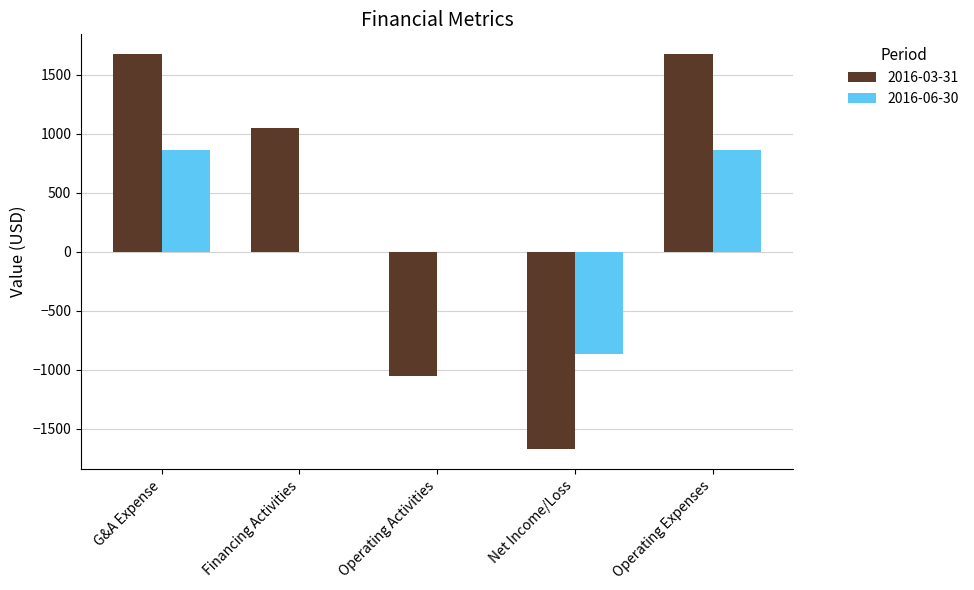

Is the value of 2016-06-30 at Operating Activities greater than the value of 2016-03-31 at Financing Activities?

No